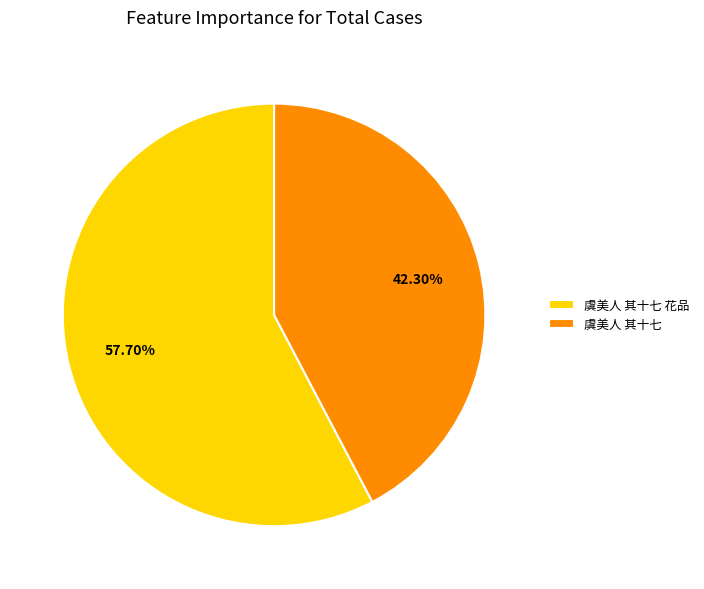

How many segments does this pie chart have?

2